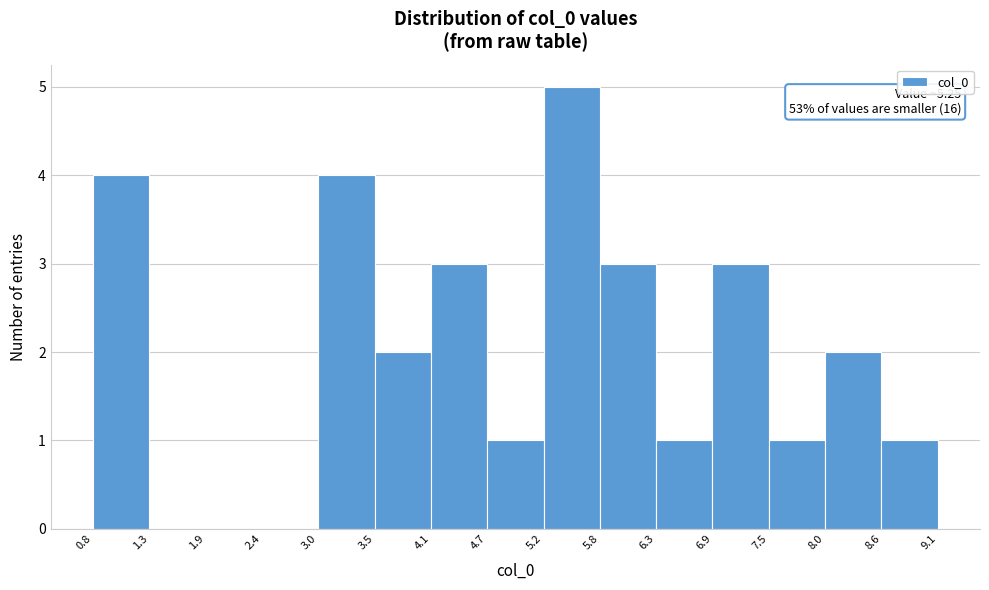

Over which range of the x-axis is the bar tallest?

5.2 to 5.8